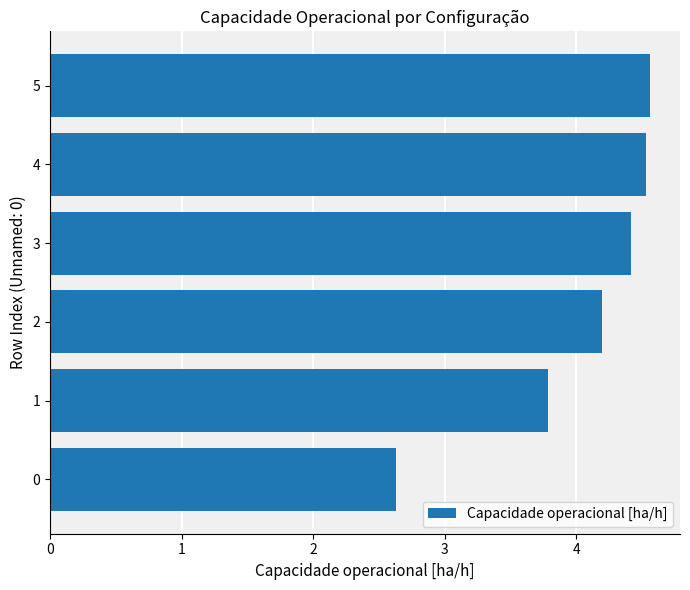

The chart shows a value of 2.1 at 4. True or false?

False